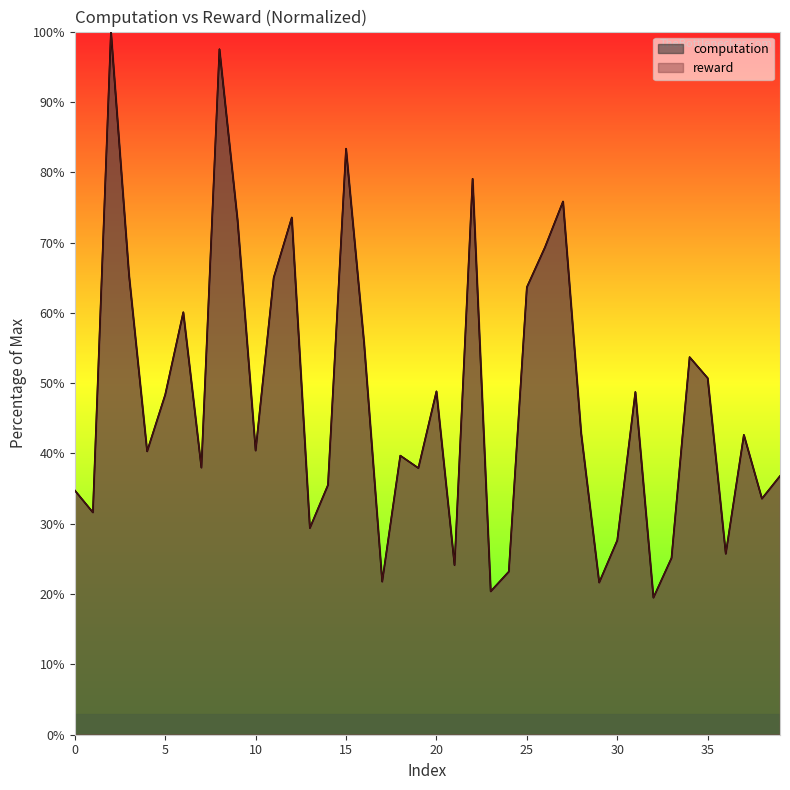

List the labels in order of reward value, largest first.

2, 8, 15, 22, 27, 12, 9, 26, 3, 11, 25, 6, 16, 34, 35, 20, 31, 5, 28, 37, 10, 4, 18, 7, 19, 39, 14, 0, 38, 1, 13, 30, 36, 33, 21, 24, 17, 29, 23, 32